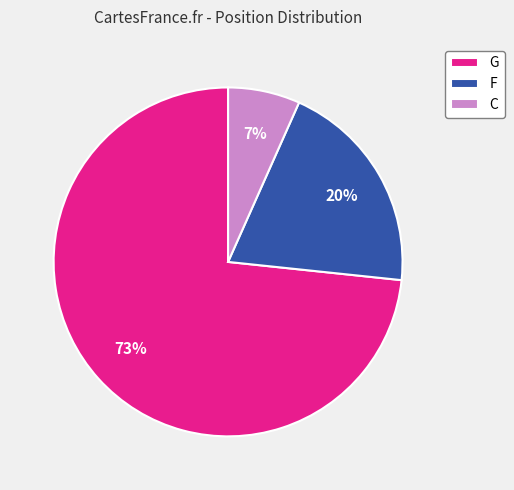

Combined, do F and G account for over 50%?

Yes